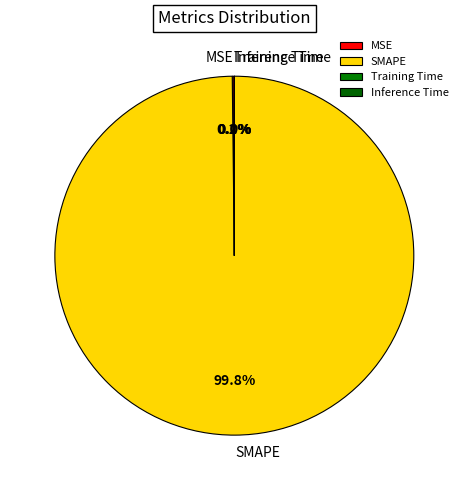

What portion of the pie excludes SMAPE?

0.2%